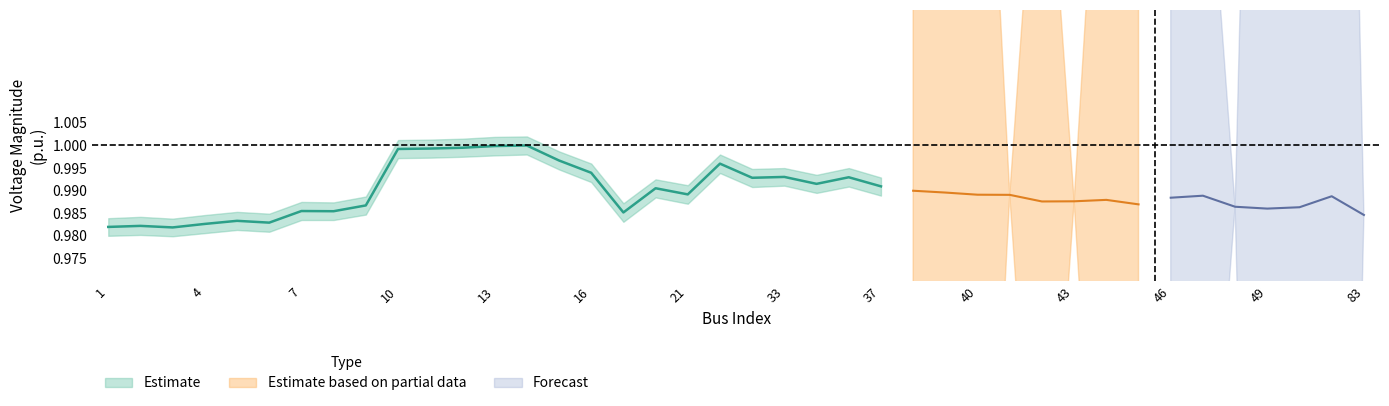

What is the value of the Vm_lower point at the 19th from the left?

1.0